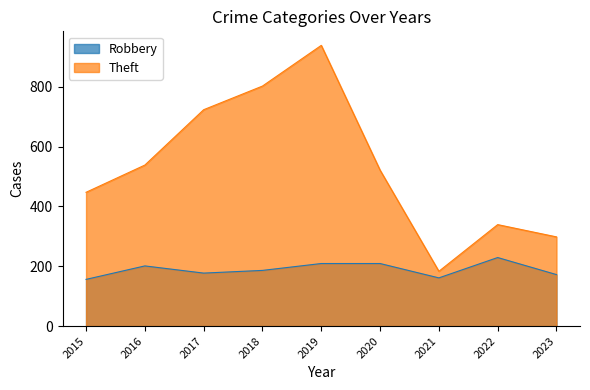

Reading left to right, what are all the values shown in this chart?

Robbery: 156	201	177	186	209	209	161	229	172
Theft: 447	538	723	802	938	521	183	339	298